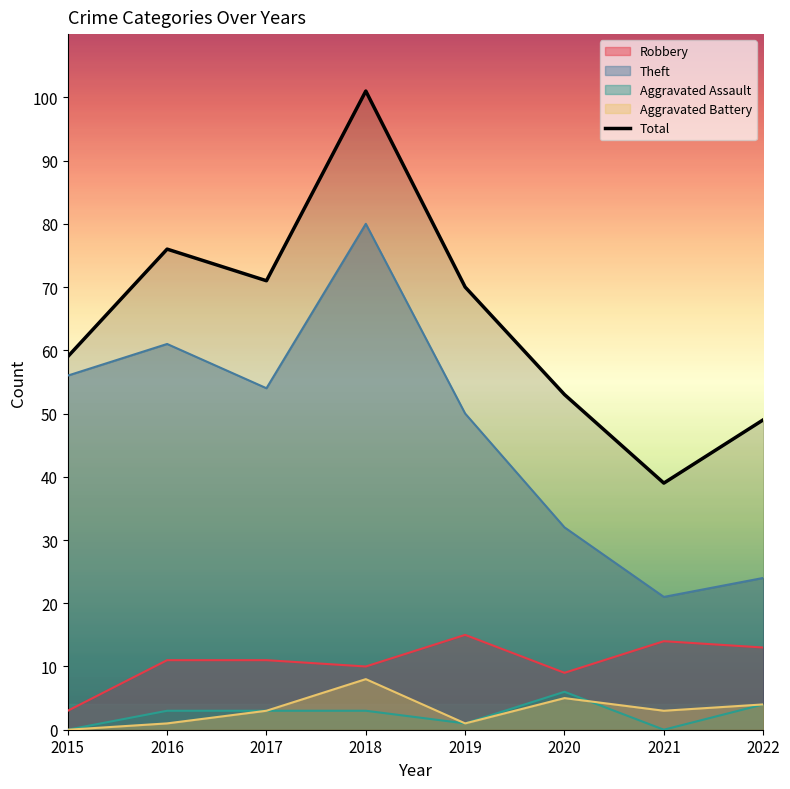

At which category does the chart reach its minimum across all series?

2021